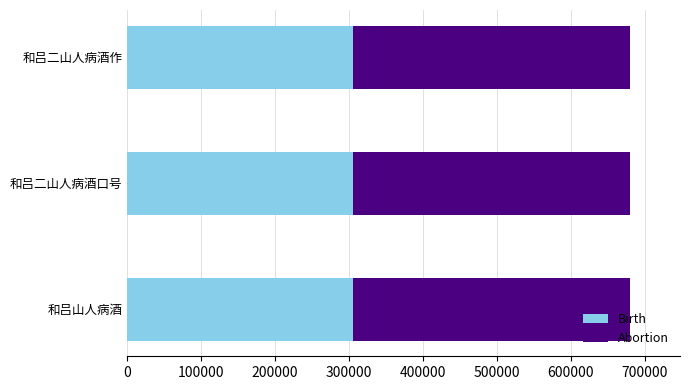

Read the Birth value at 和吕山人病酒.

305740.8